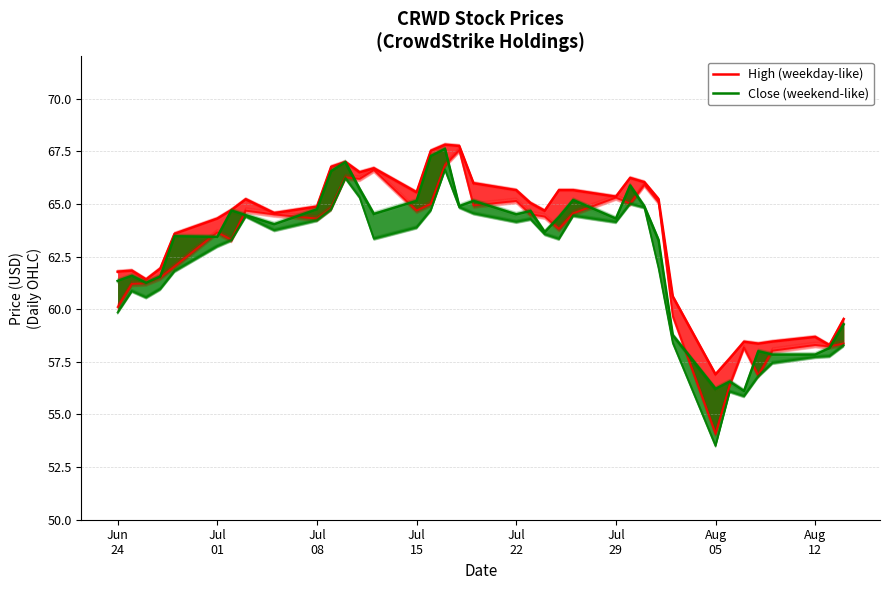

Is the value of Close (weekend-like) at 26 greater than the value of High (weekday-like) at 34?

Yes